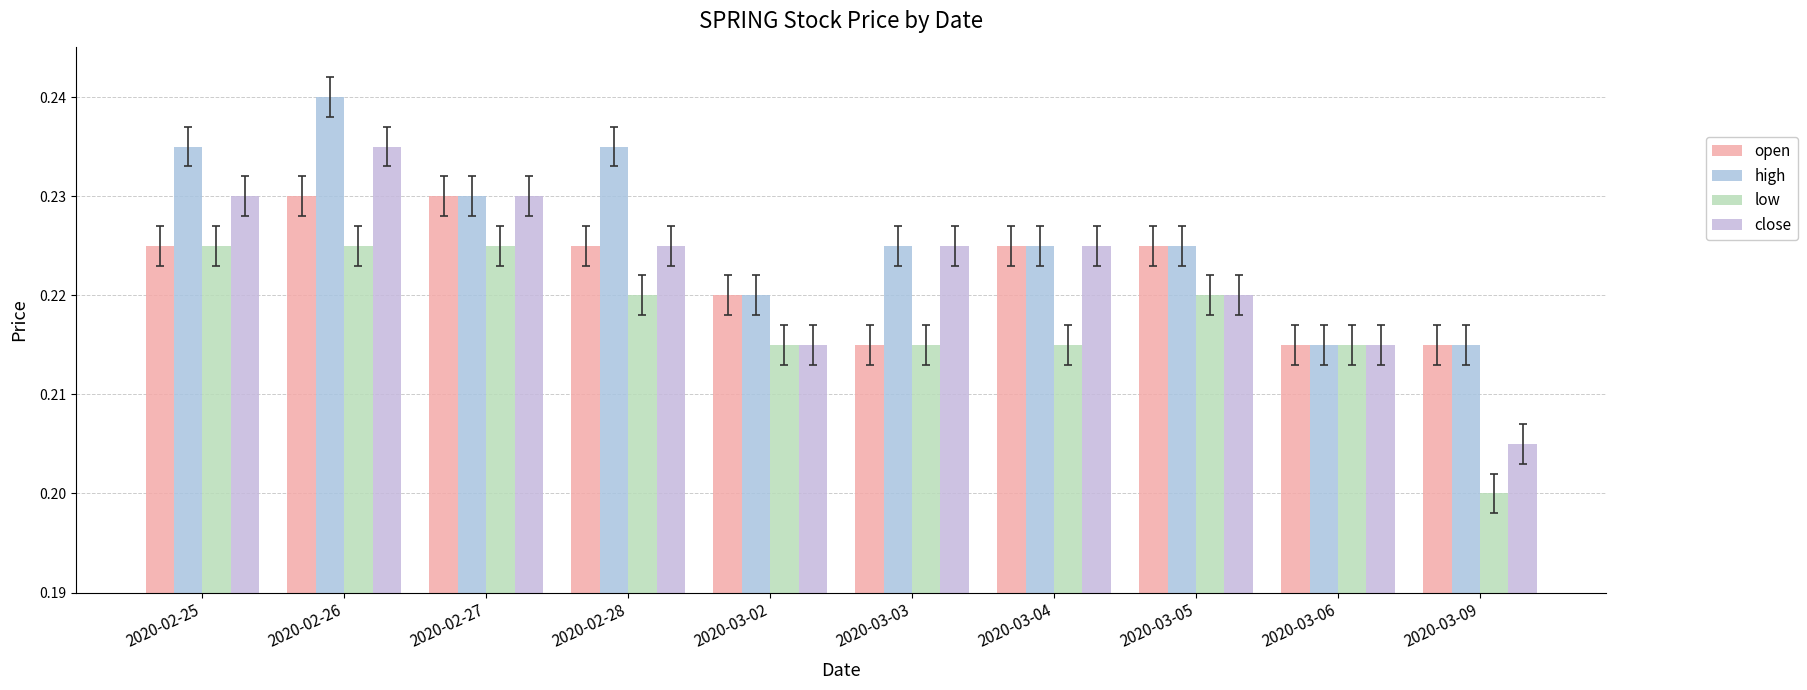

What position from the right is 2020-03-02?

6